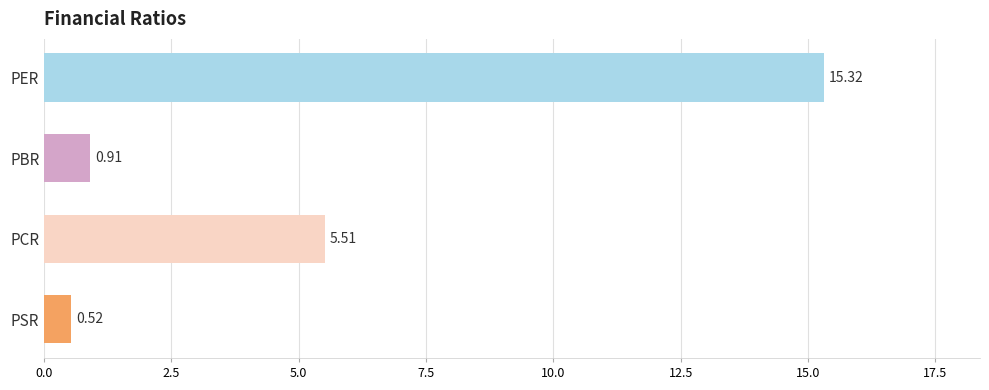

What is the change in value from PER to PSR?

-14.8